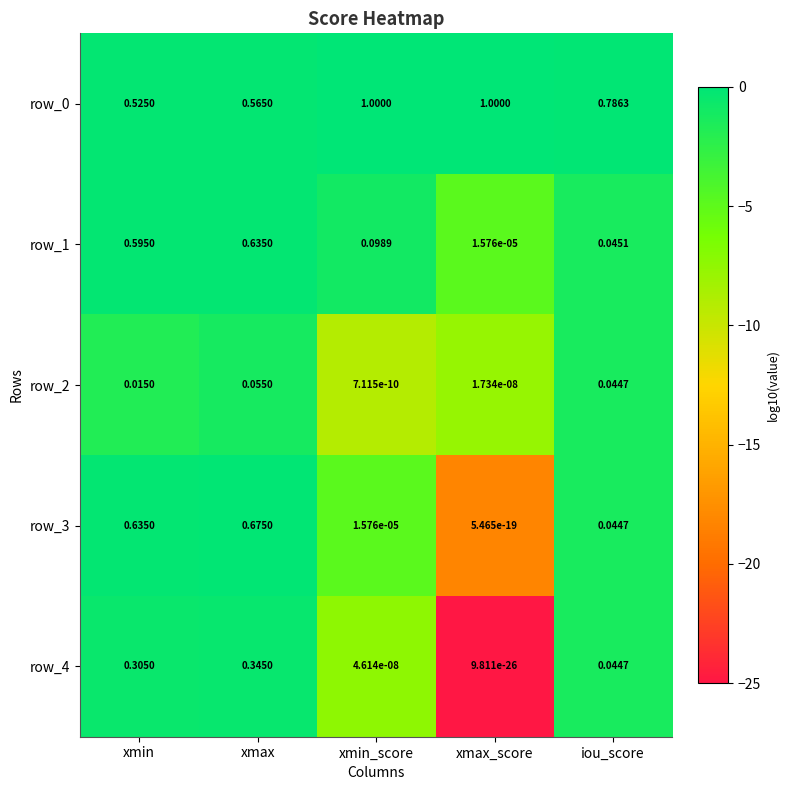

Rank the categories by row_4 value from highest to lowest.

xmax, xmin, iou_score, xmin_score, xmax_score